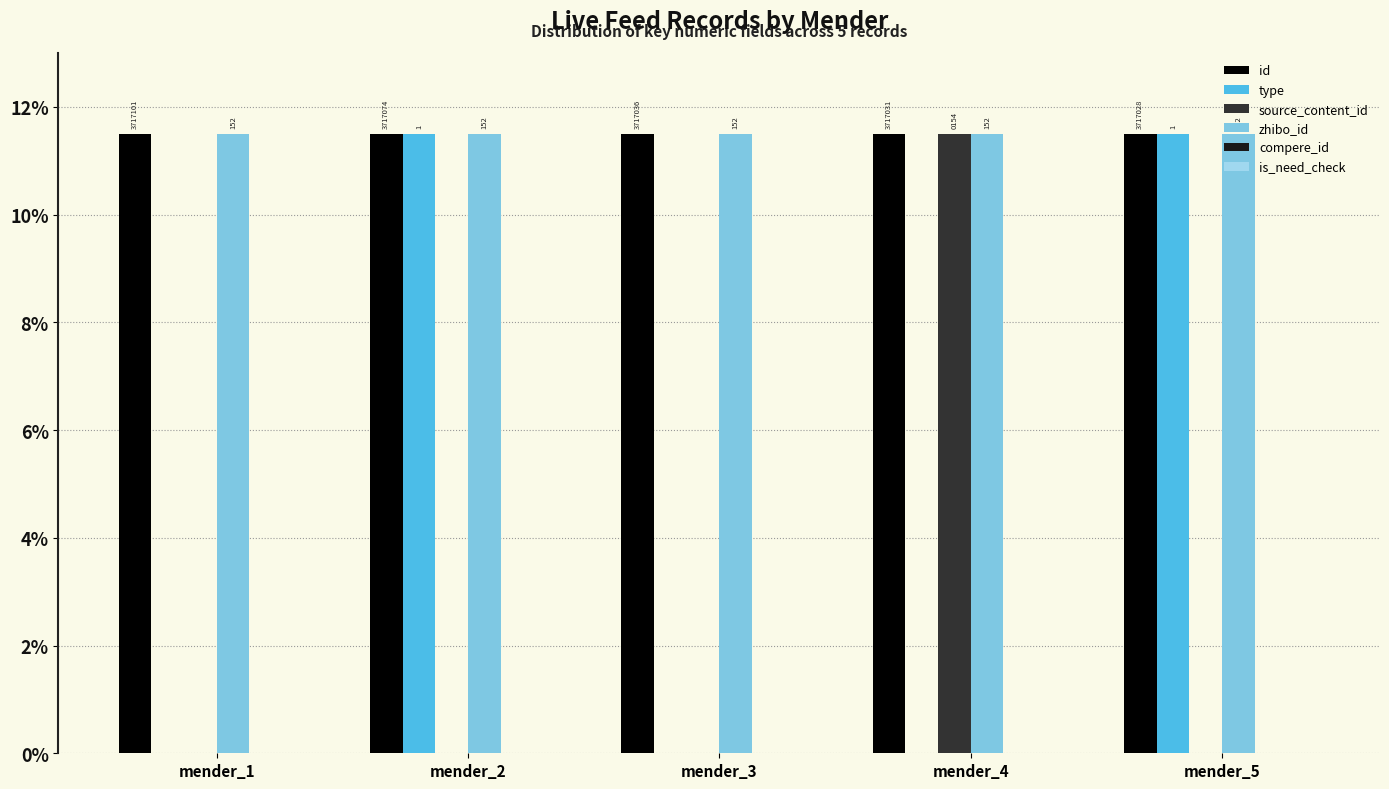

How many groups of bars are there?

5